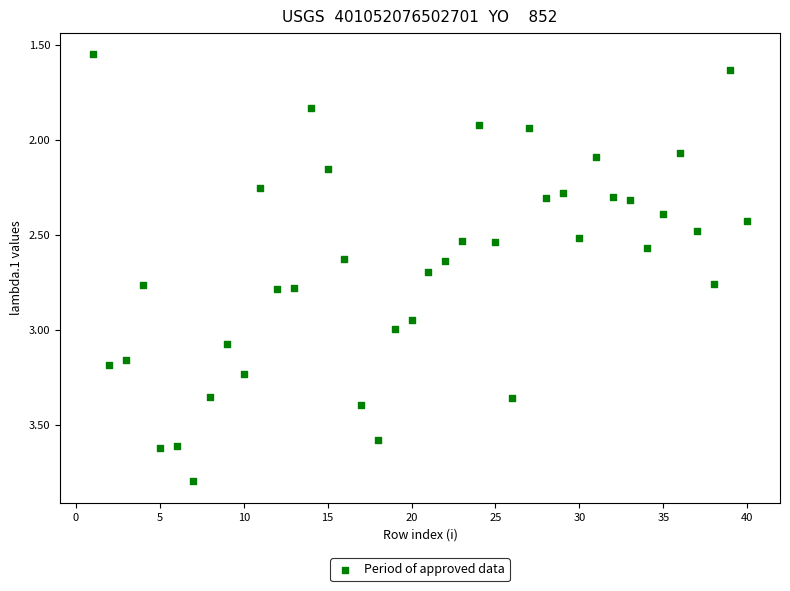

What is the range of X values (max minus min)?

39.0